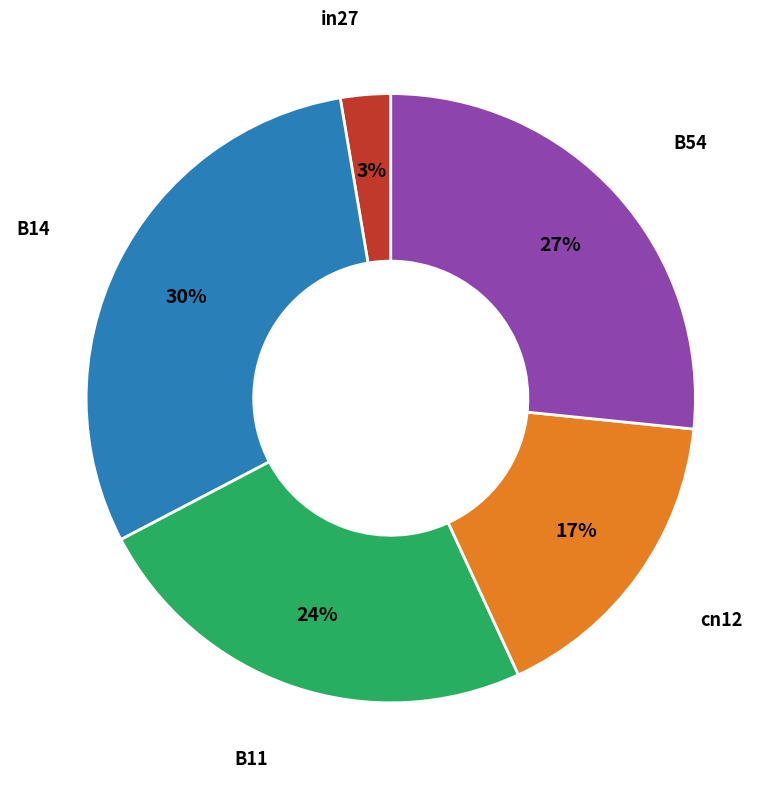

Which category has the smallest portion of the pie?

in27